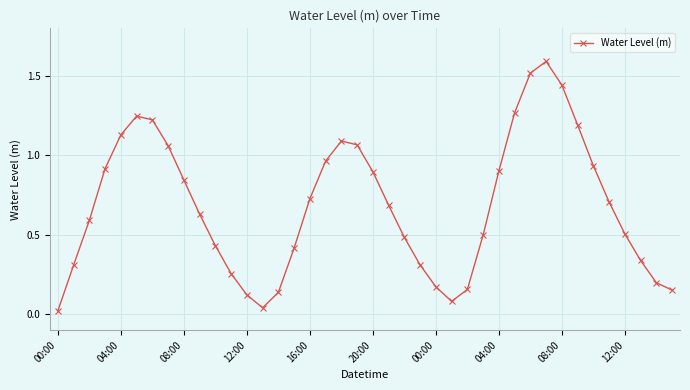

What is the sum of all values?

27.3